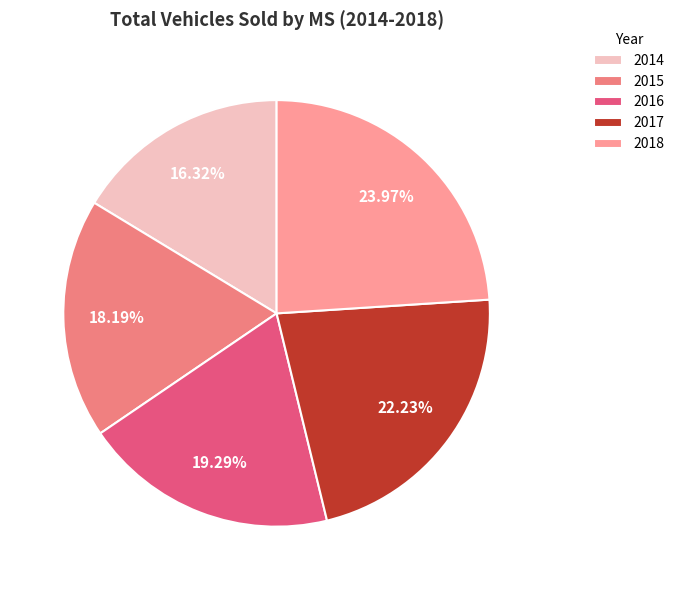

How many segments does this pie chart have?

5